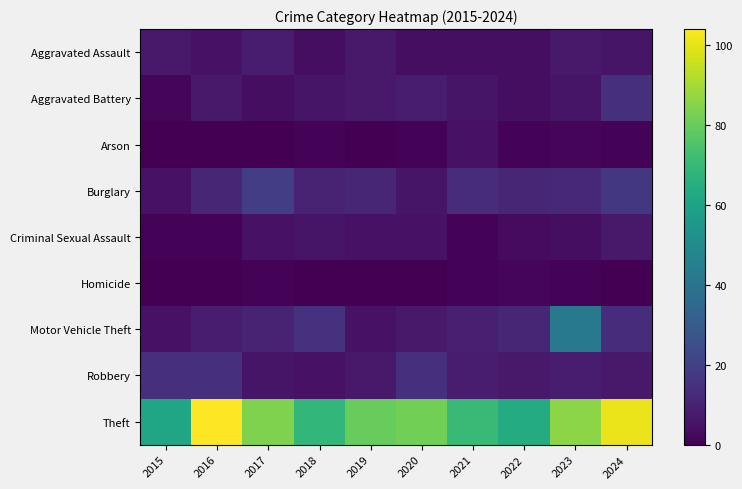

Which label corresponds to the smallest value in the chart?

2015